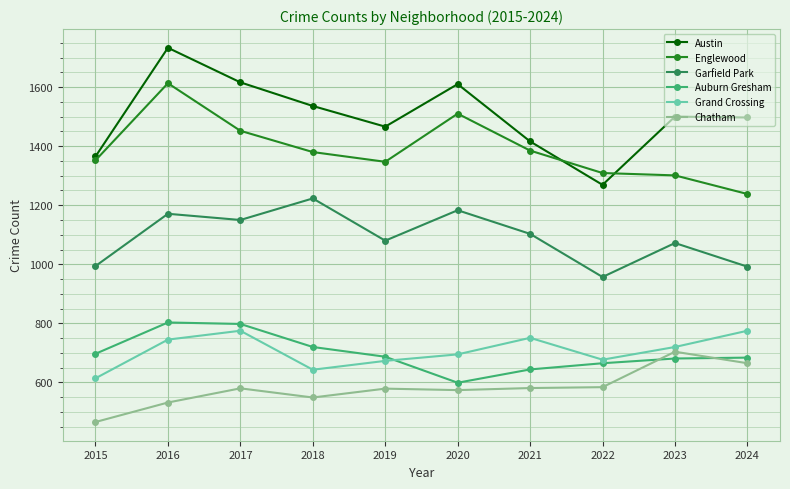

Where is the first local minimum for Chatham?

2018